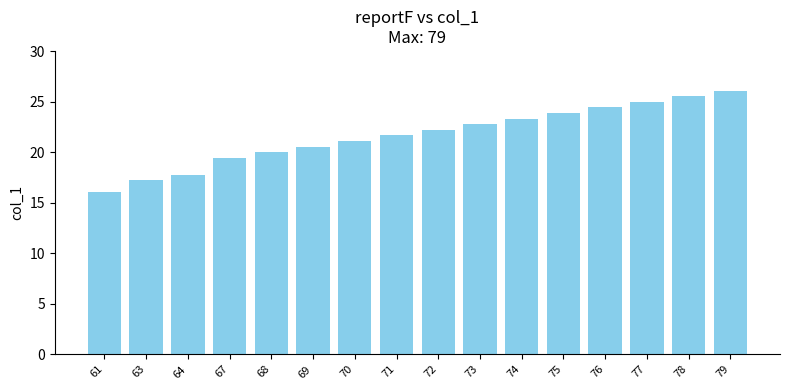

What is the value of the 10th bar from the left?

22.8